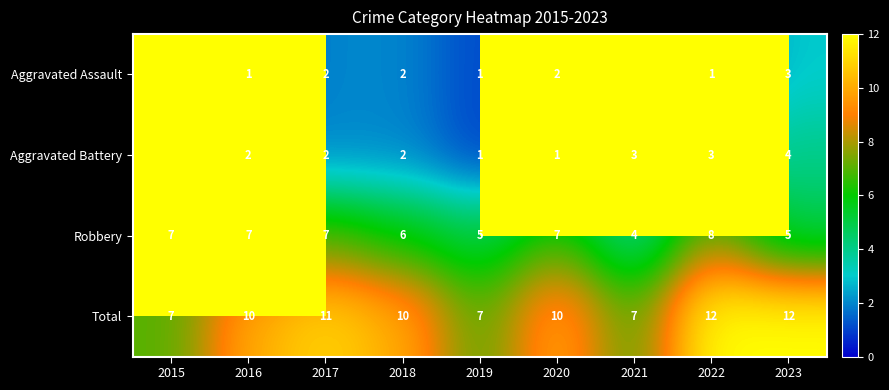

What is the maximum value shown in the chart?

12.0